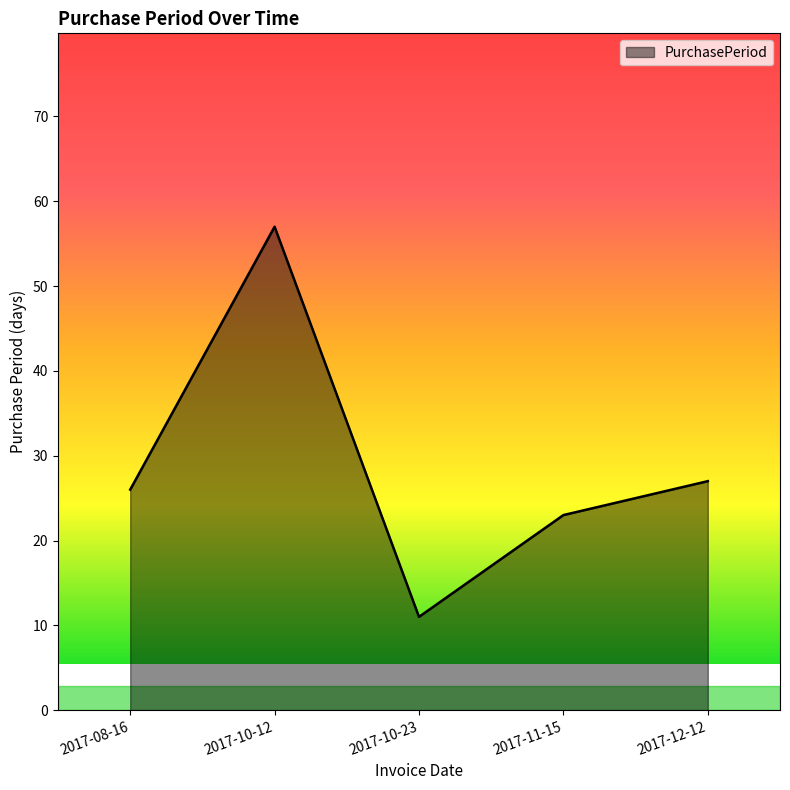

List the labels in order of value, largest first.

2017-10-12, 2017-12-12, 2017-08-16, 2017-11-15, 2017-10-23